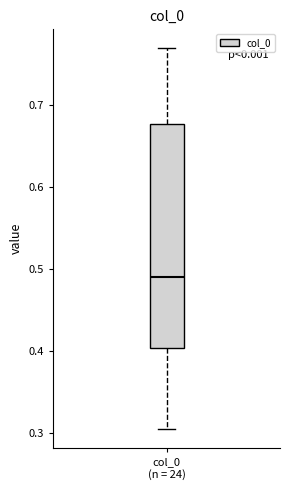

Read this box plot against the y-axis: the position of the median line, the range covered by the box, and the ends of both whiskers. The values are not printed on the chart, so give them approximately, as read against the axis.

median 0.49, box 0.40 to 0.68, whiskers 0.30 to 0.77